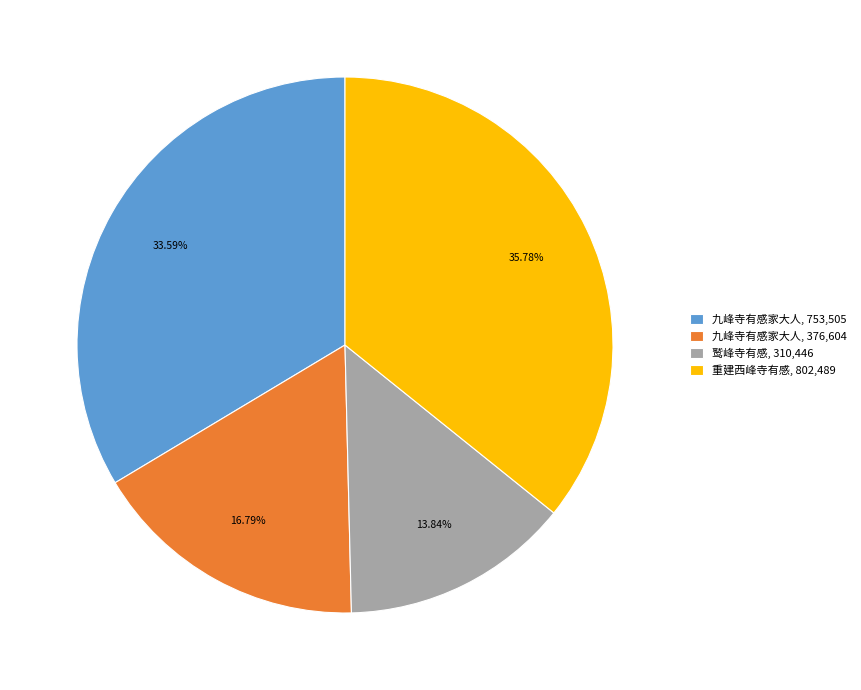

Between 九峰寺有感家大人, 376,604 and 鹫峰寺有感, 310,446, which is larger?

九峰寺有感家大人, 376,604